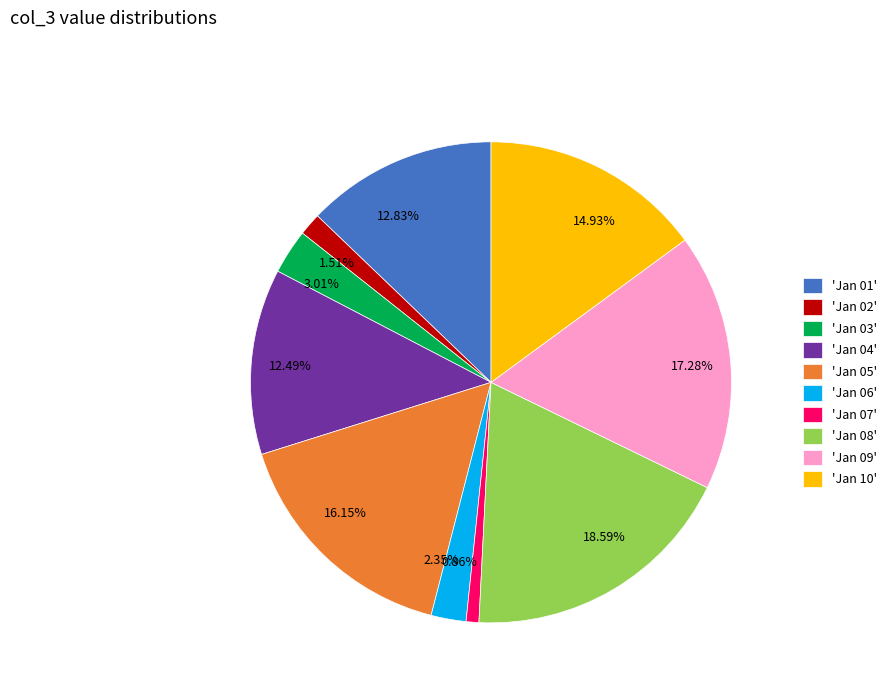

Is there any slice that represents more than half of the pie?

No